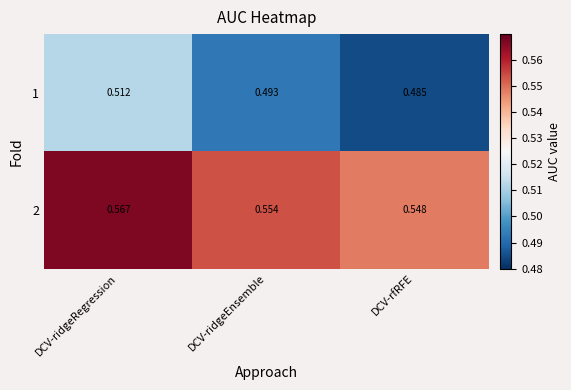

Rank the categories by 2 value from lowest to highest.

DCV-rfRFE, DCV-ridgeEnsemble, DCV-ridgeRegression